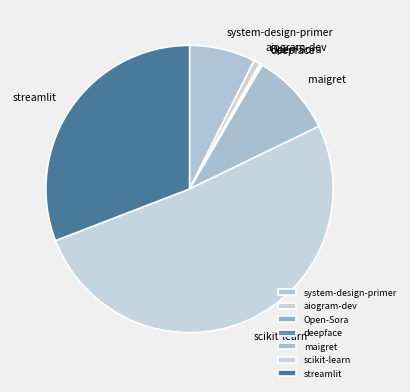

Between streamlit and maigret, which is larger?

streamlit